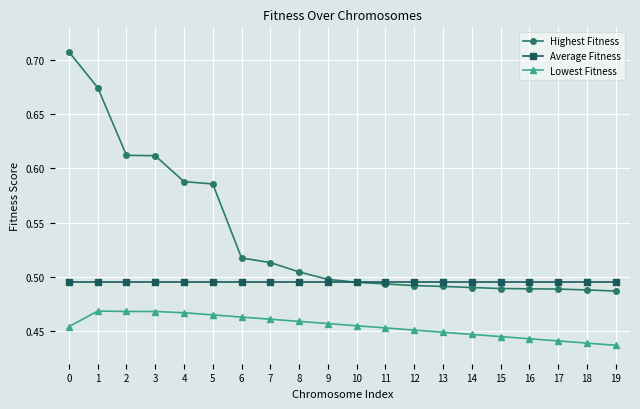

At which category does the chart reach its peak across all series?

0